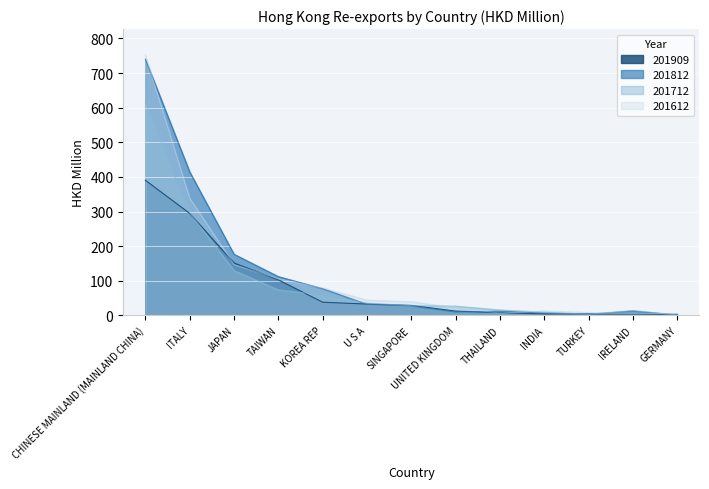

What is the sum of all 201812 values?

1623.3